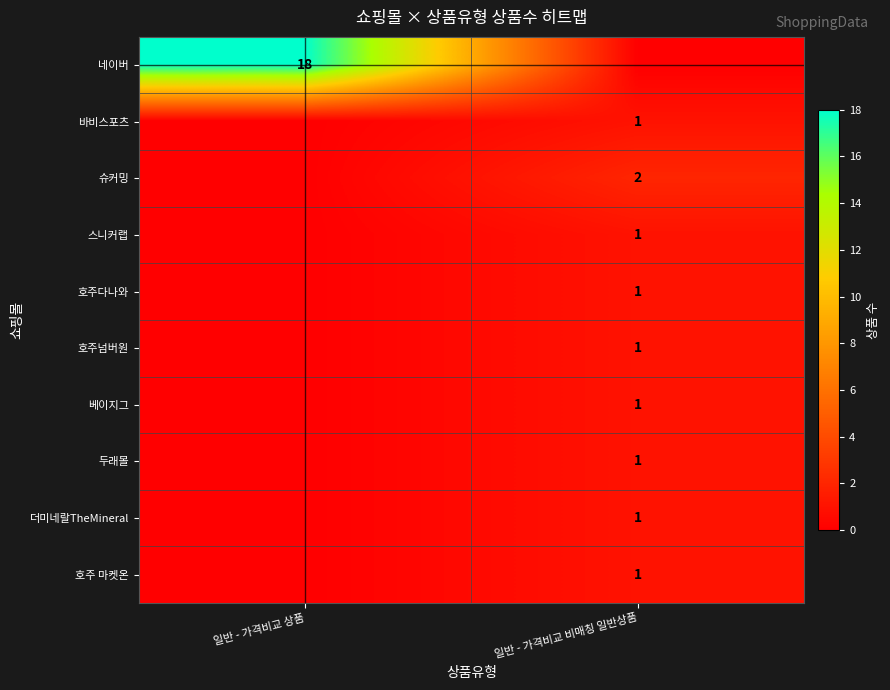

The 스니커랩 series shows 1 at 일반 - 가격비교 비매칭 일반상품. True or false?

True